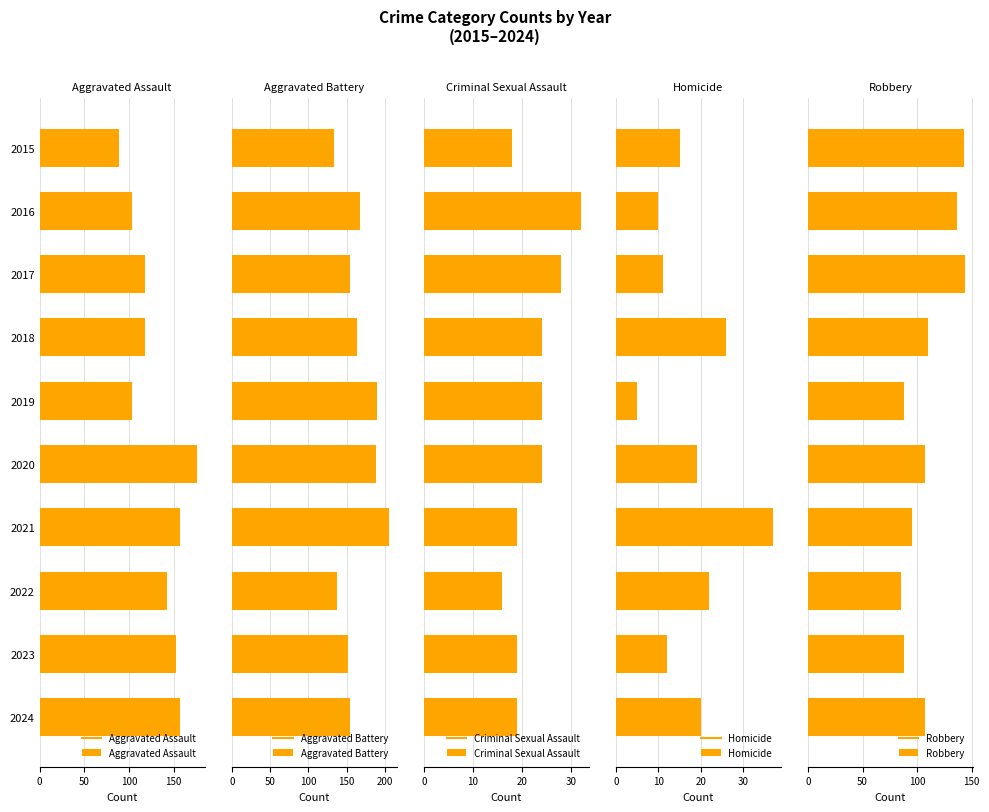

What is the value of the Aggravated Battery bar at the 10th from the left?

154